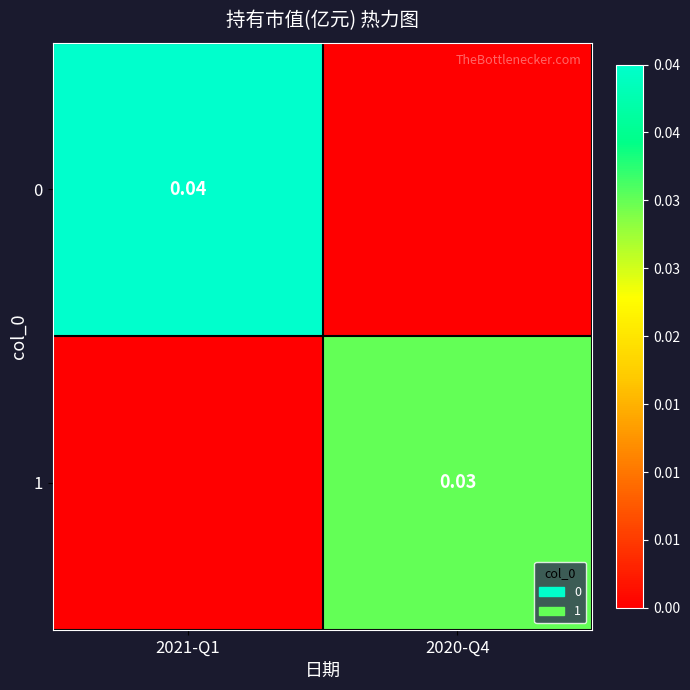

Rank the series by their average value, from highest to lowest.

0, 1